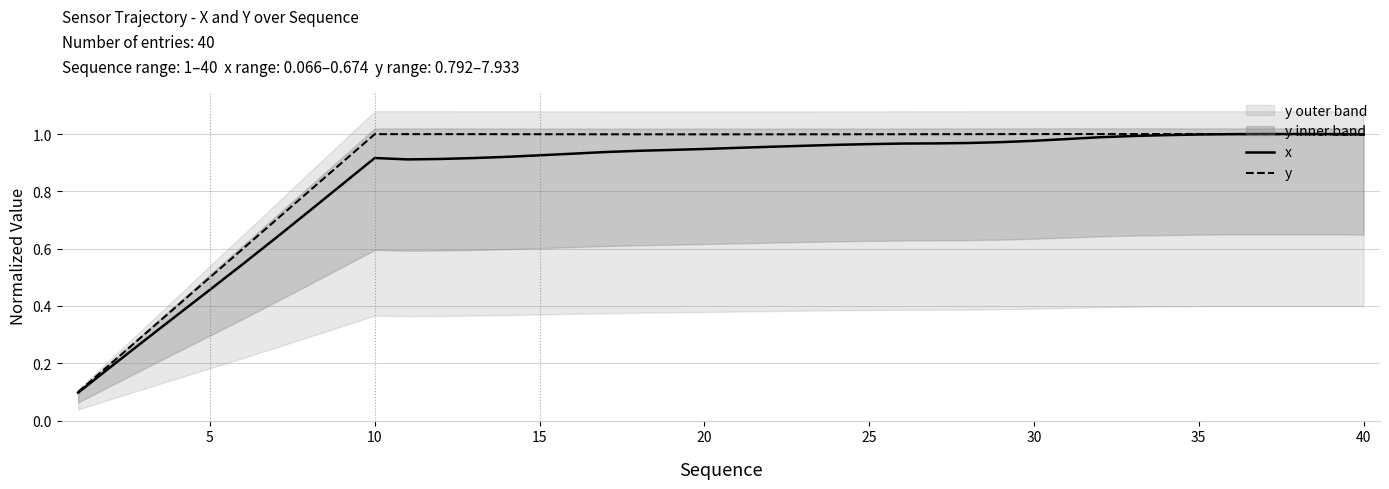

After their last crossing, which series has the higher values: x or y?

y